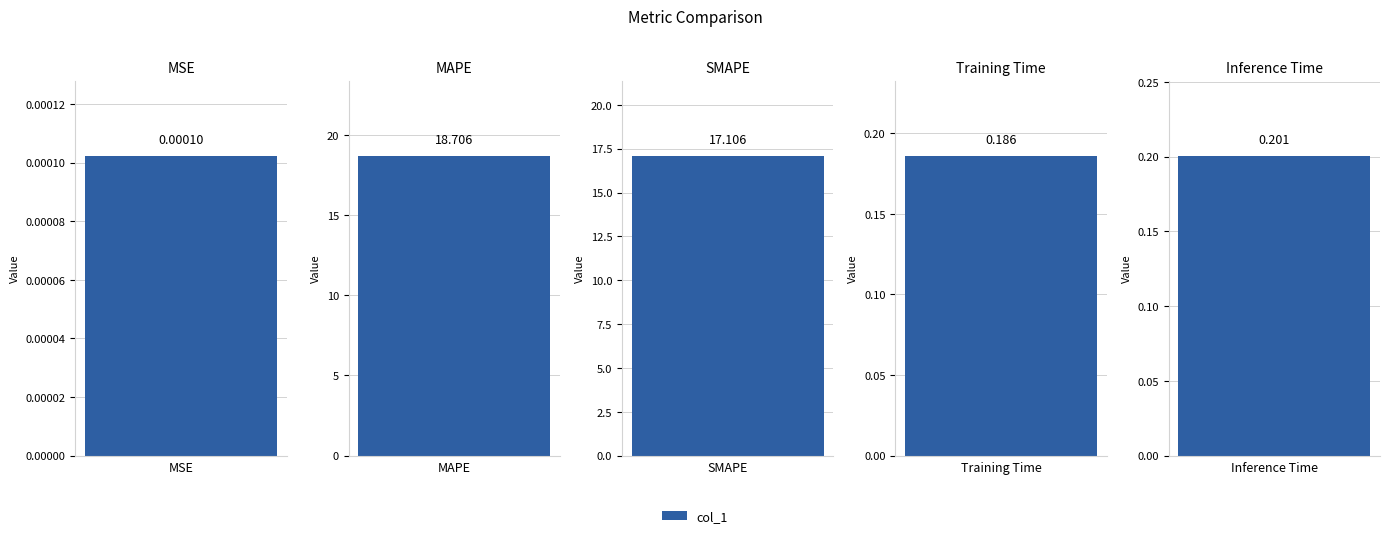

What is the change in value from MSE to MAPE?

+18.7